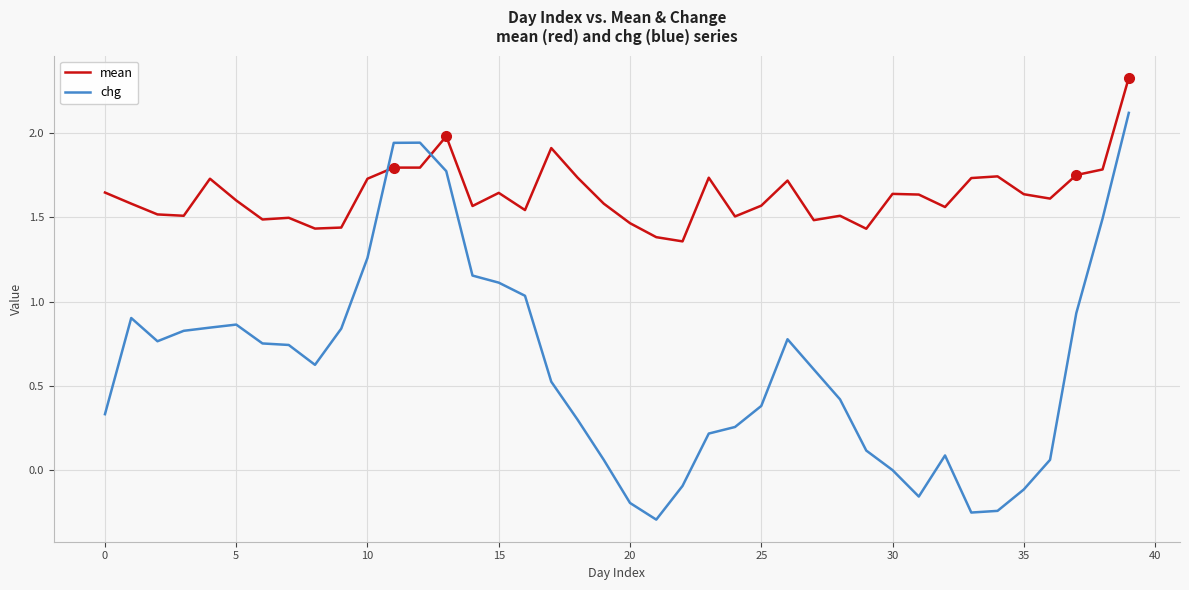

Which series has the largest total across all categories?

mean